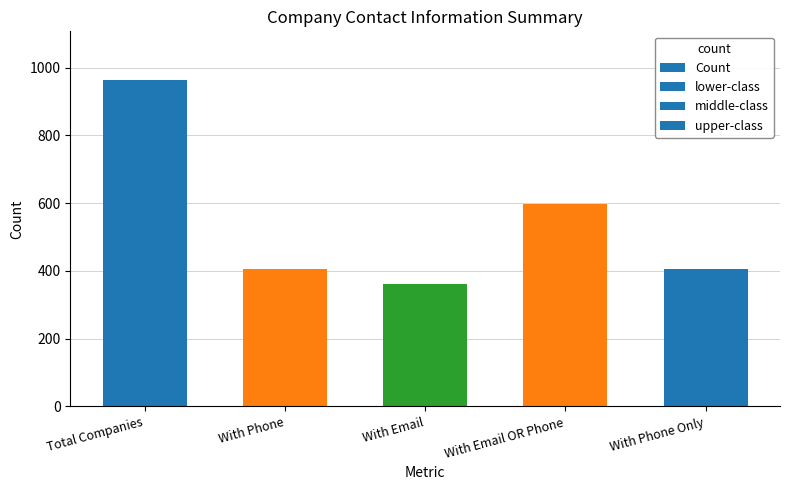

What is the smallest value displayed?

362